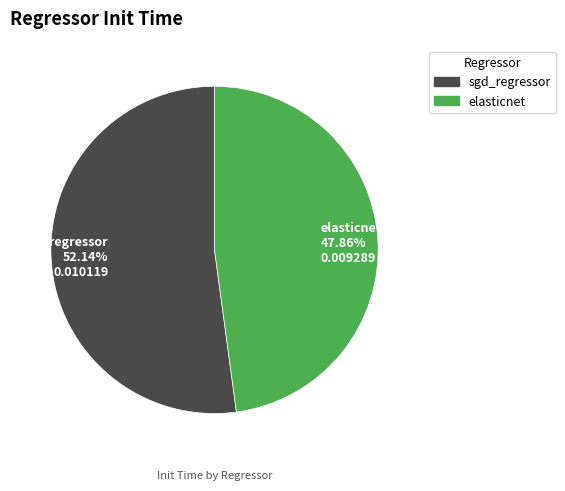

To the nearest percent, what is the difference between the elasticnet and sgd_regressor slice percentages?

4%